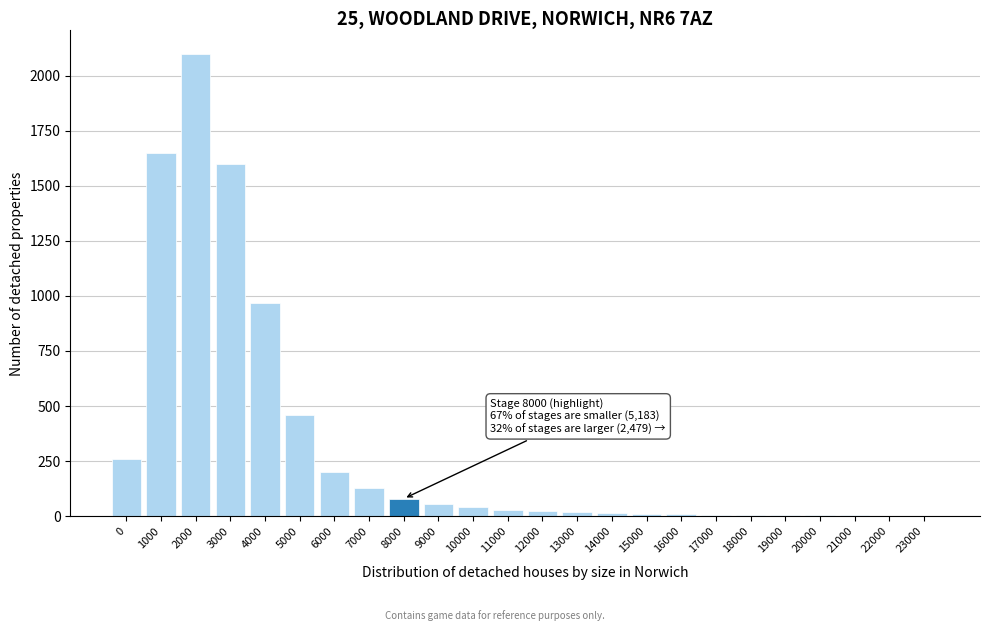

What is the sum of the values at 5000 and 1000?

2110